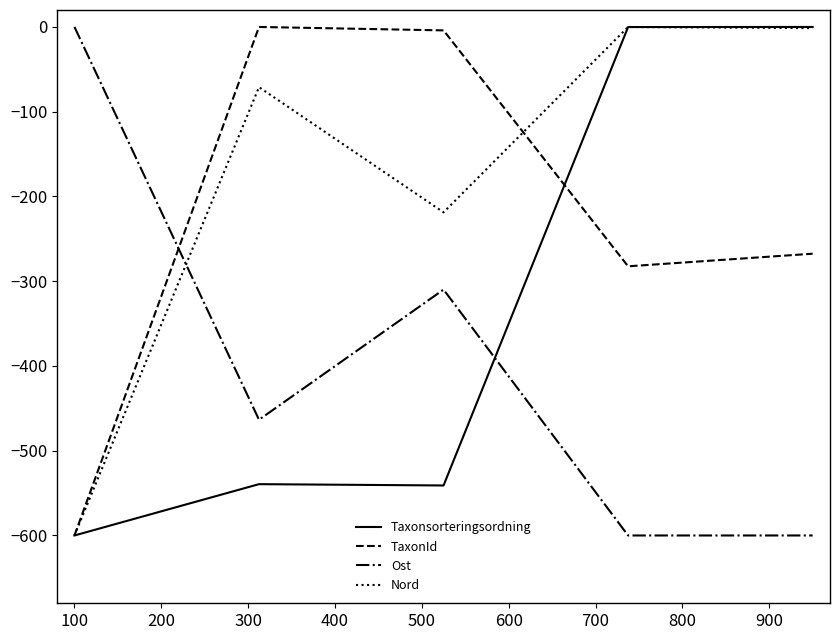

What is the minimum value for Ost?

-600.0